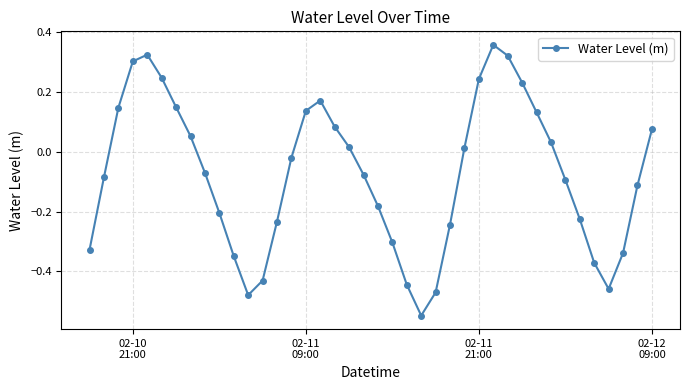

How many interior local peaks (higher than both neighbors) does the data have?

3